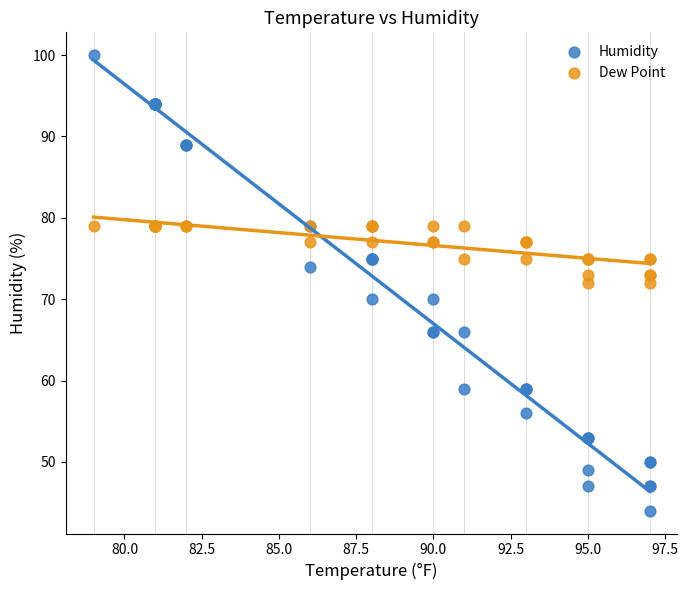

What are all the series names shown in the legend?

Humidity, Dew Point